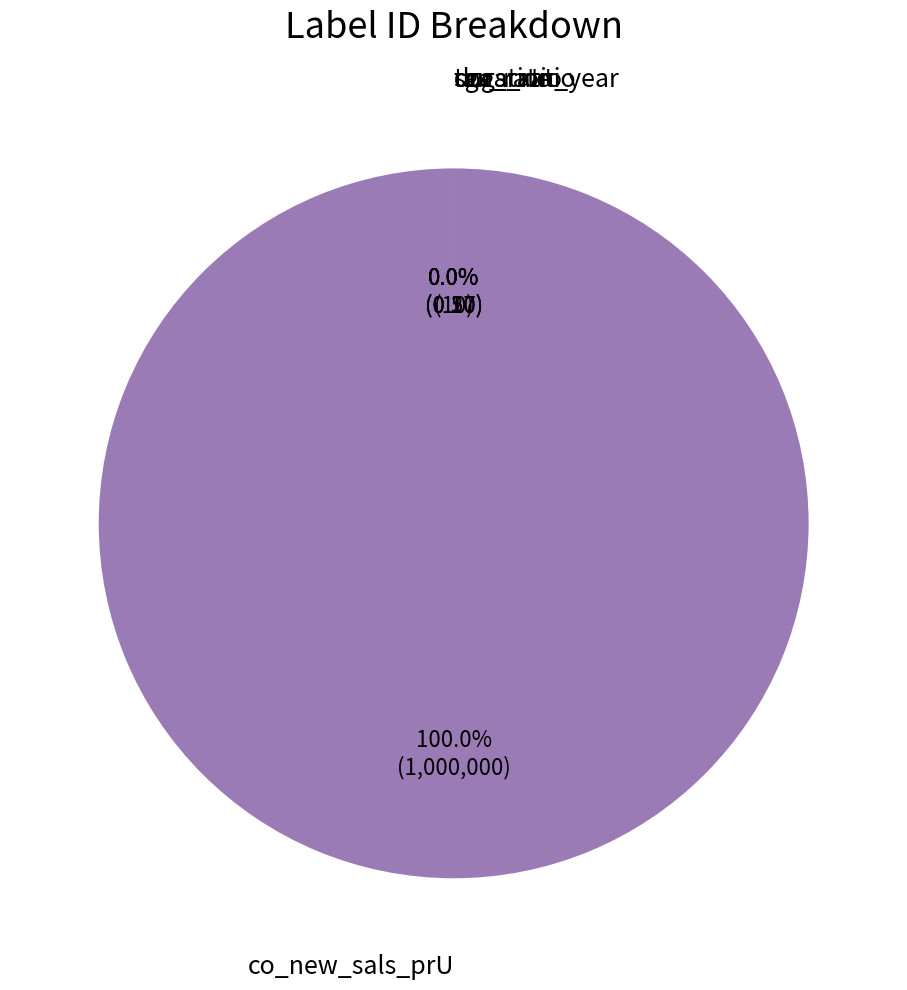

How many segments does this pie chart have?

5